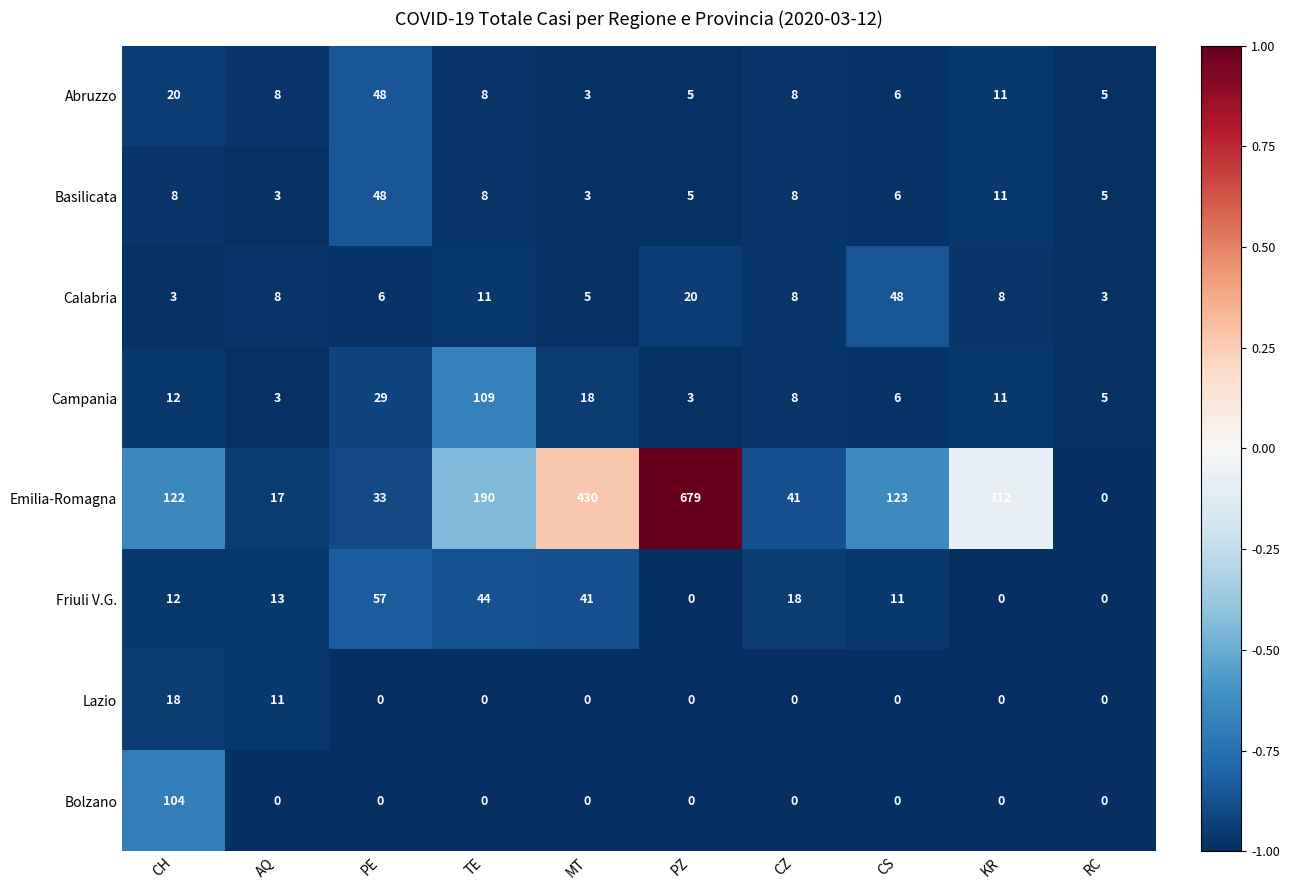

What is the difference between the maximum and minimum values in the Lazio series?

18